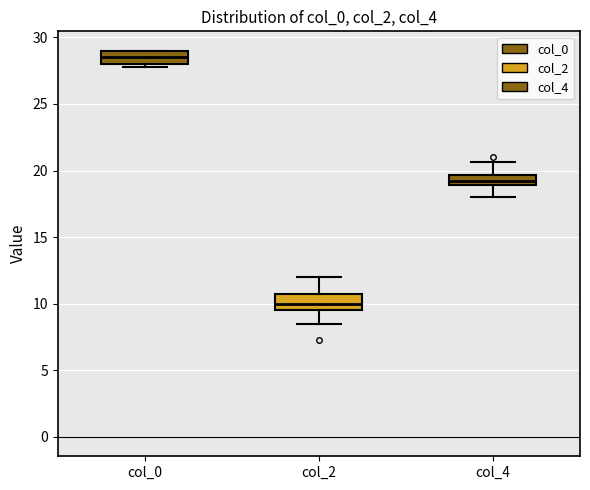

Reading left to right, transcribe this box plot: for each box, give where its median line is, the range the box spans, and where its two whiskers end, as read against the y-axis. The values are not printed on the chart, so give them approximately, as read against the axis.

col_0: median 28.5, box 28.0 to 29.0, whiskers 28.0 (just below the box's lower edge) to 29.0
col_2: median 10.0, box 9.5 to 11.0, whiskers 8.5 to 12.0
col_4: median 19.5 (inside the box), box 19.0 to 19.5, whiskers 18.0 to 20.5